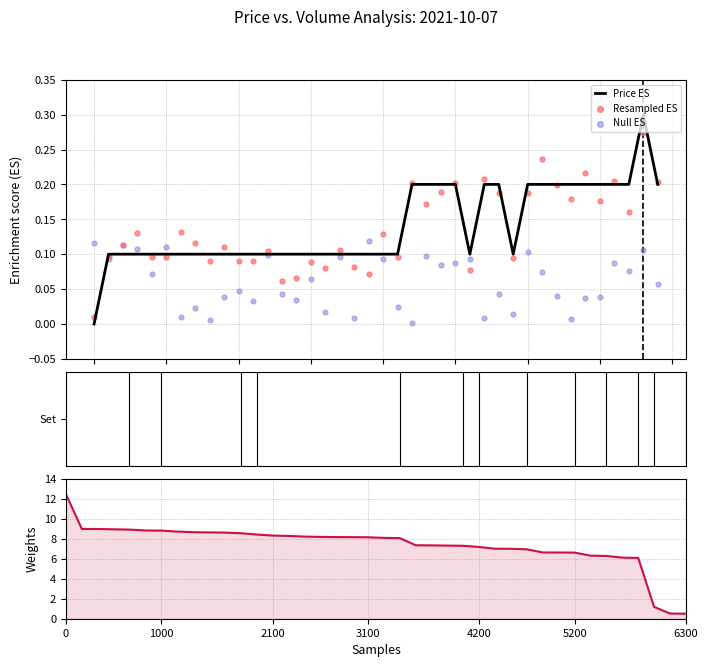

Is the value of Price ES at 22 greater than the value of Null ES at 31?

Yes